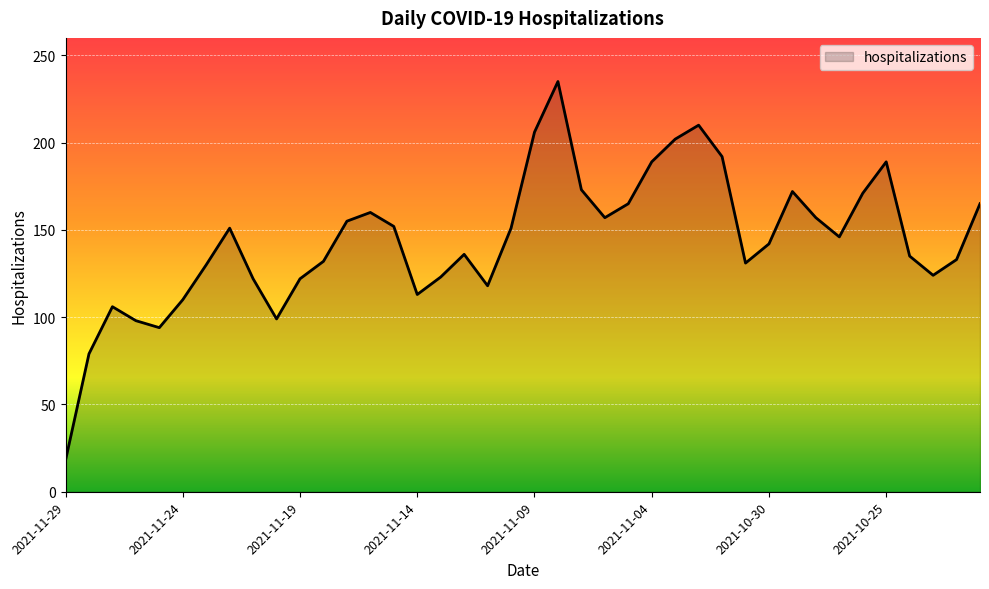

Count the number of categories in the chart.

40